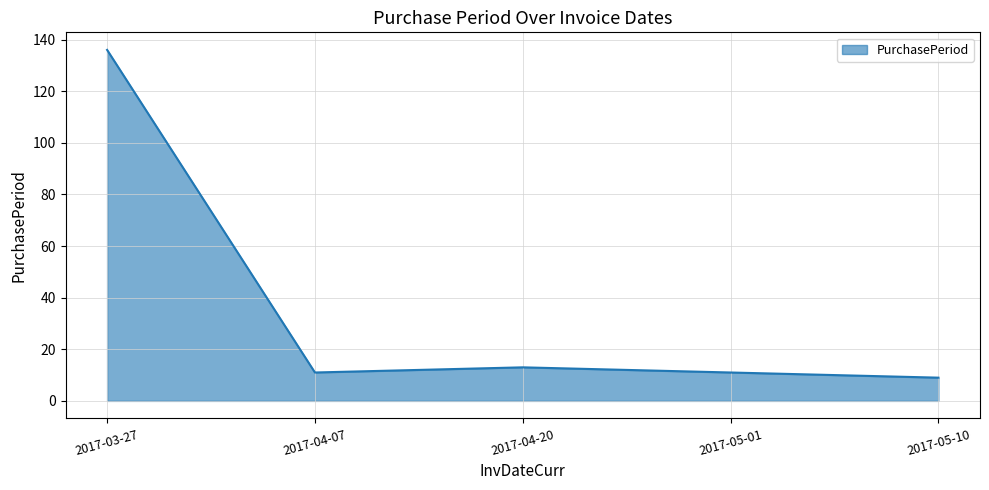

What position from the left is 2017-05-01?

4